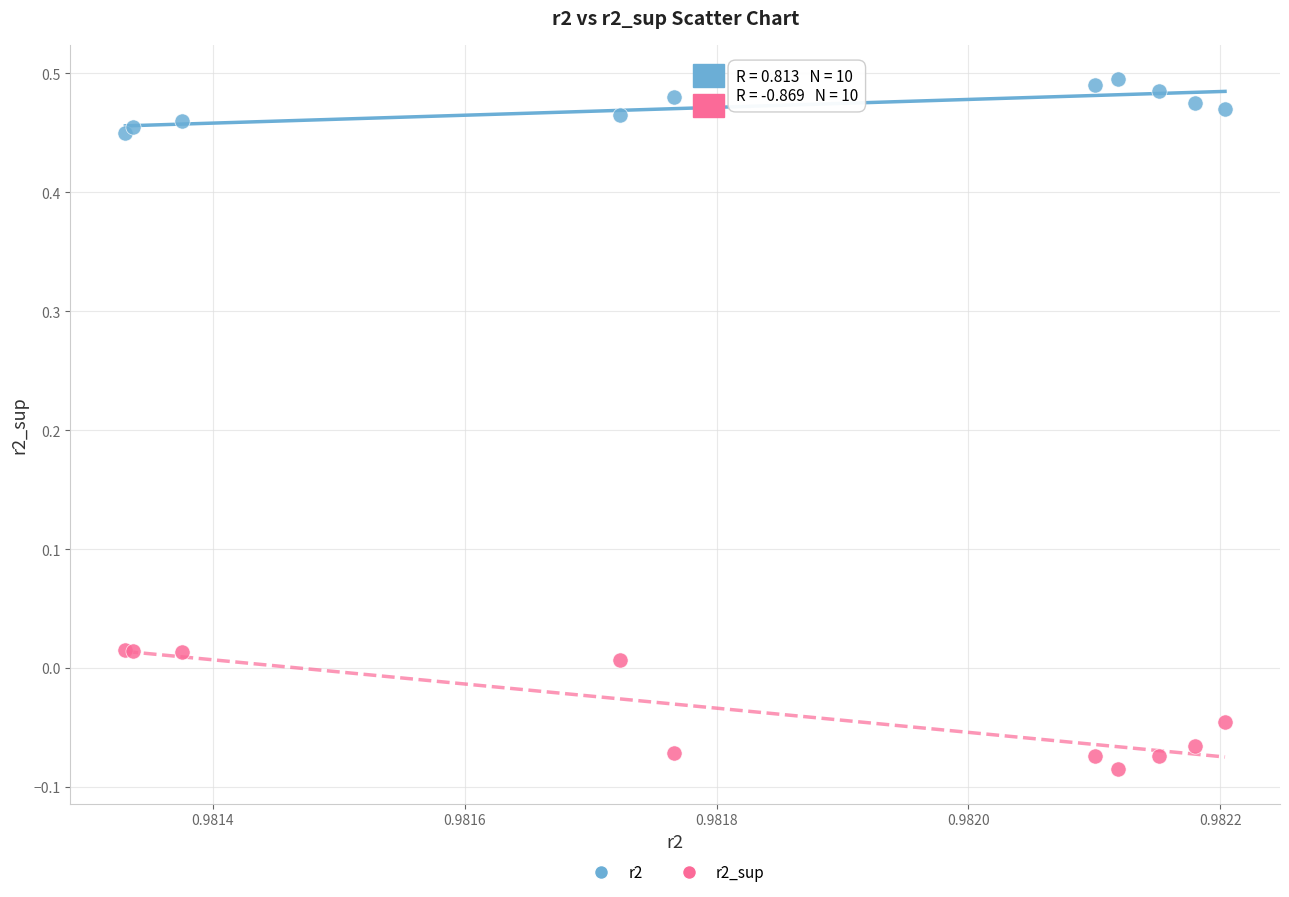

Which series reaches the maximum Y coordinate?

r2